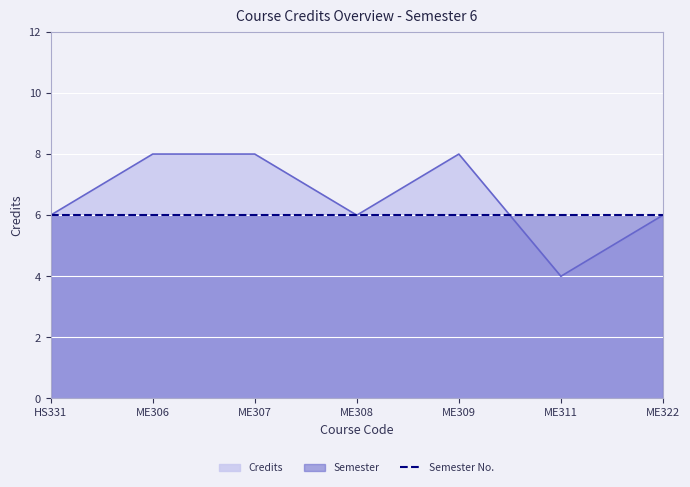

Which category has the lowest value across all series?

ME311